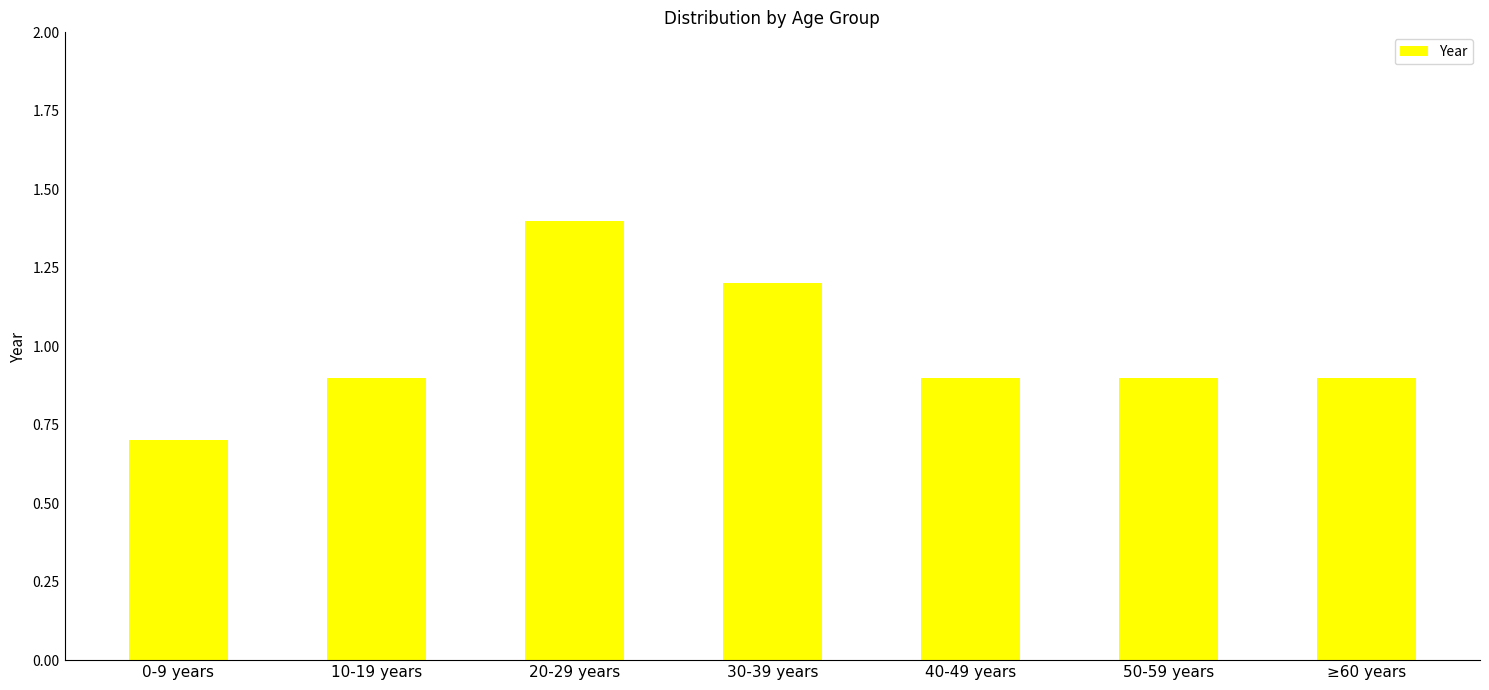

What is the smallest value displayed?

0.7